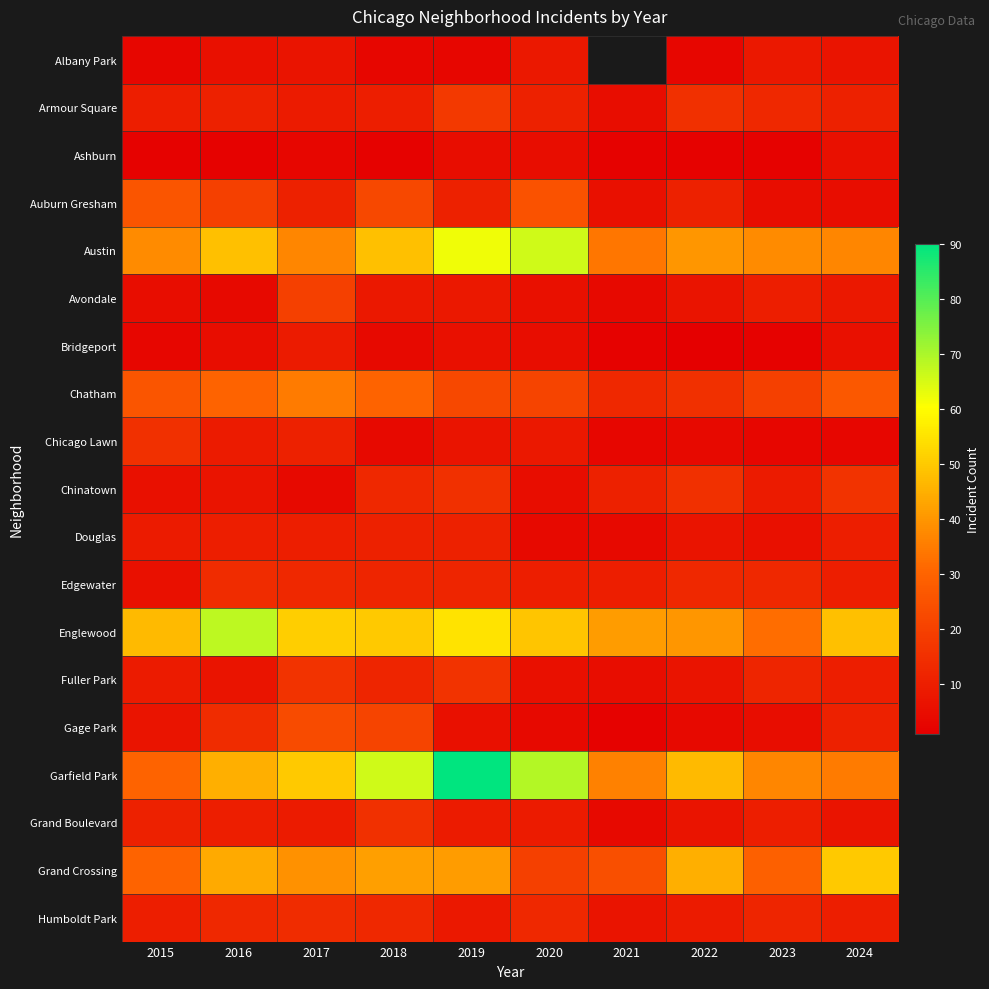

Which series has the widest spread of values?

Garfield Park